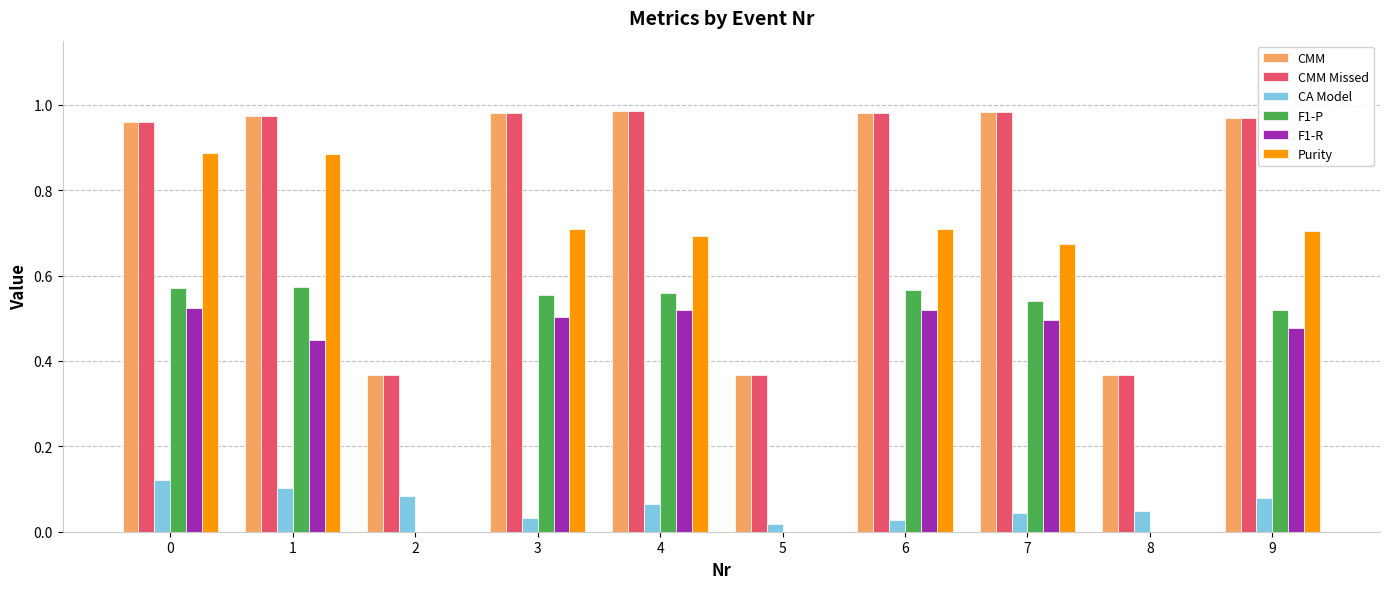

What is the sum of the CMM Missed values at 6 and 0?

1.9